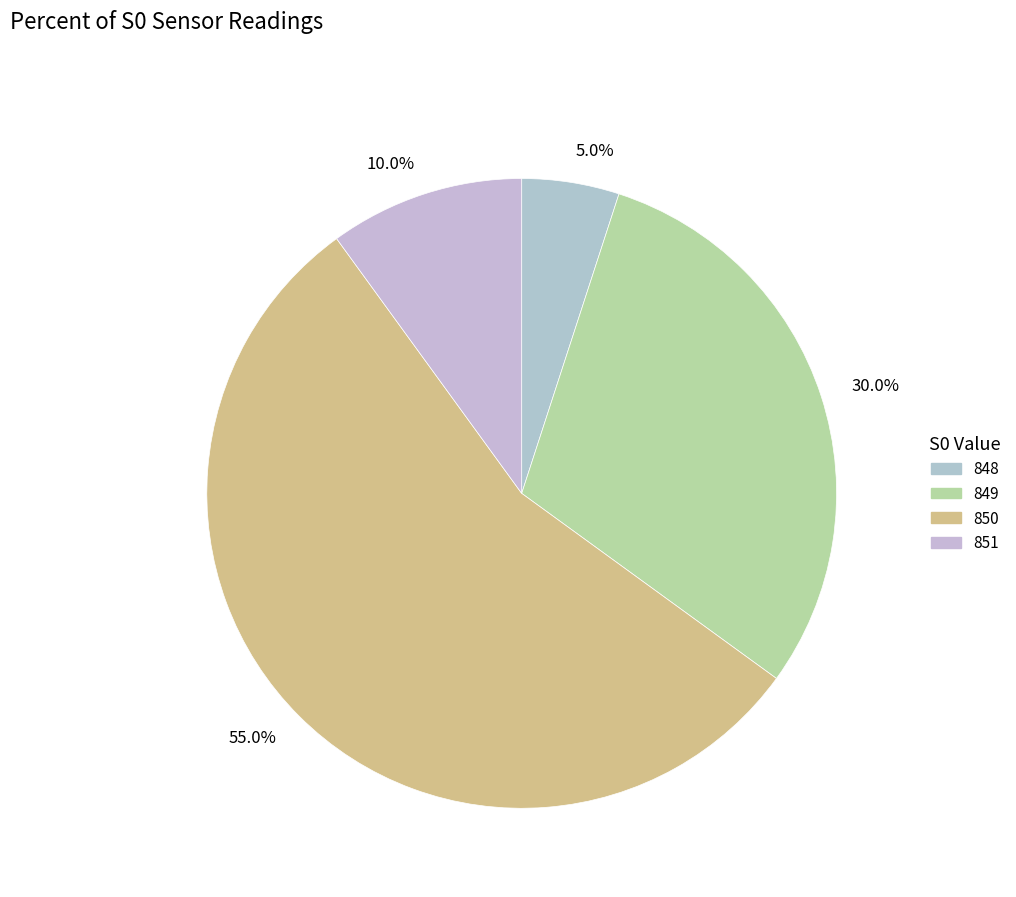

How many slices are in this pie chart?

4